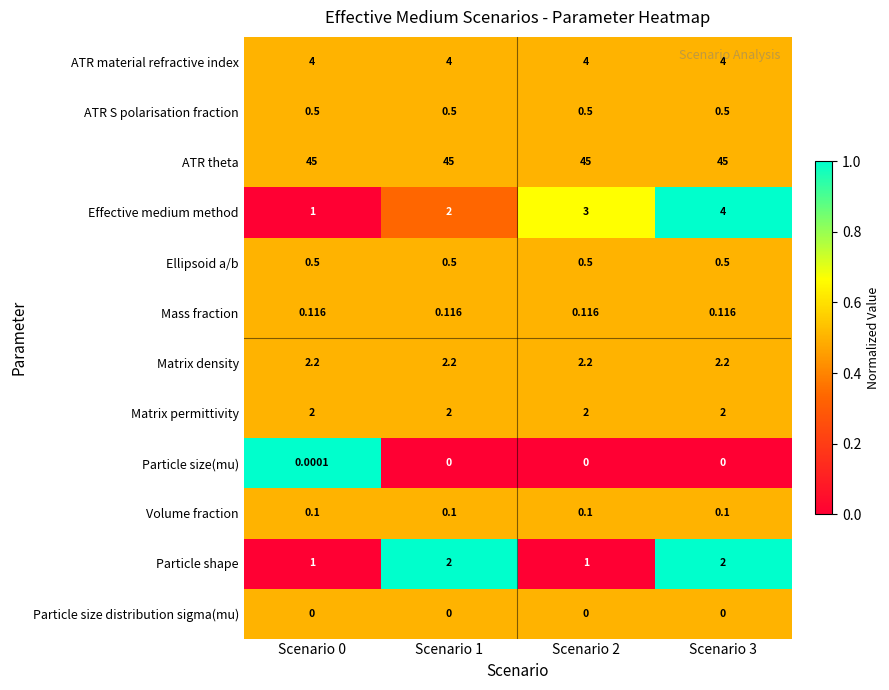

What is the greatest value displayed?

45.0